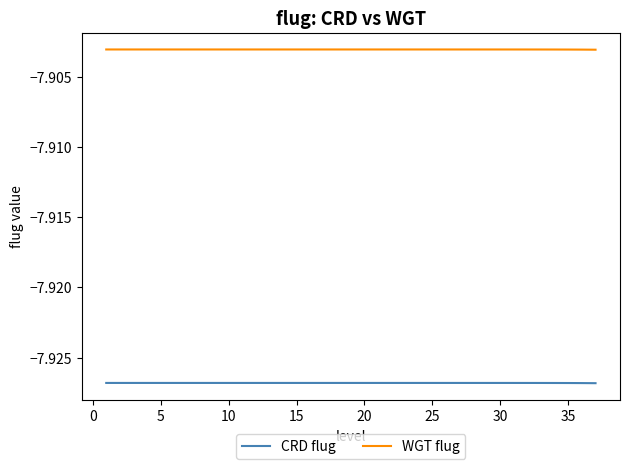

Count the number of data series in this chart.

2